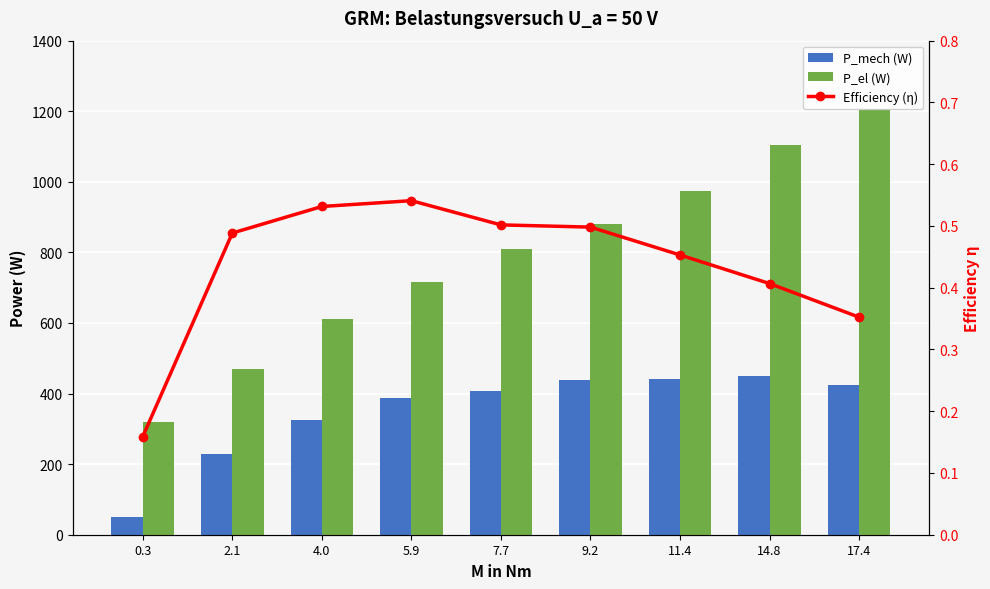

What is the difference between the highest and lowest values at 5.9?

714.5